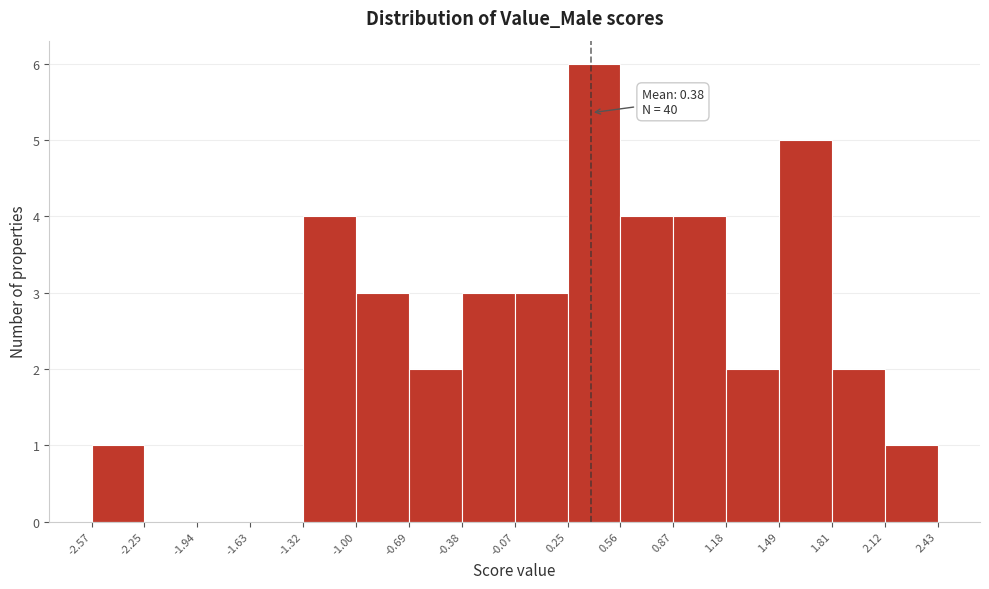

Which range on the x-axis has the tallest bar?

0.25 to 0.56